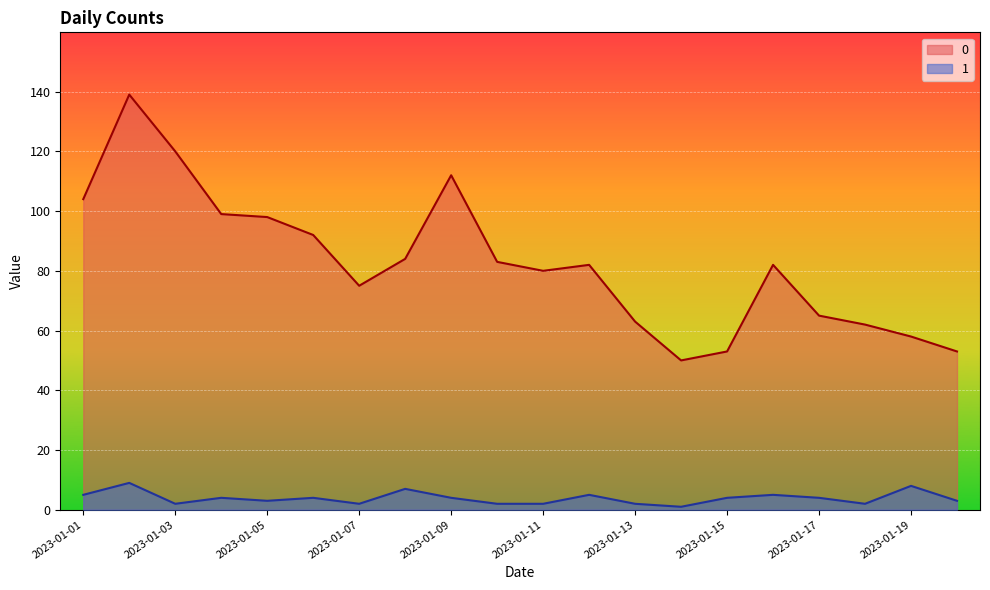

List the labels in order of 0 value, largest first.

2023-01-02, 2023-01-03, 2023-01-09, 2023-01-01, 2023-01-04, 2023-01-05, 2023-01-06, 2023-01-08, 2023-01-10, 2023-01-12, 2023-01-16, 2023-01-11, 2023-01-07, 2023-01-17, 2023-01-13, 2023-01-18, 2023-01-19, 2023-01-15, 2023-01-20, 2023-01-14